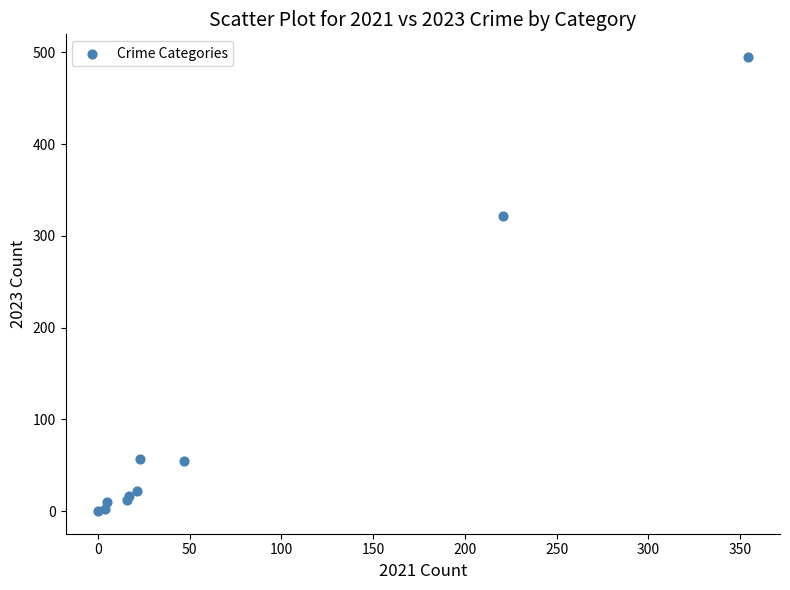

What Y value in the scatter plot is closest to 247?

322